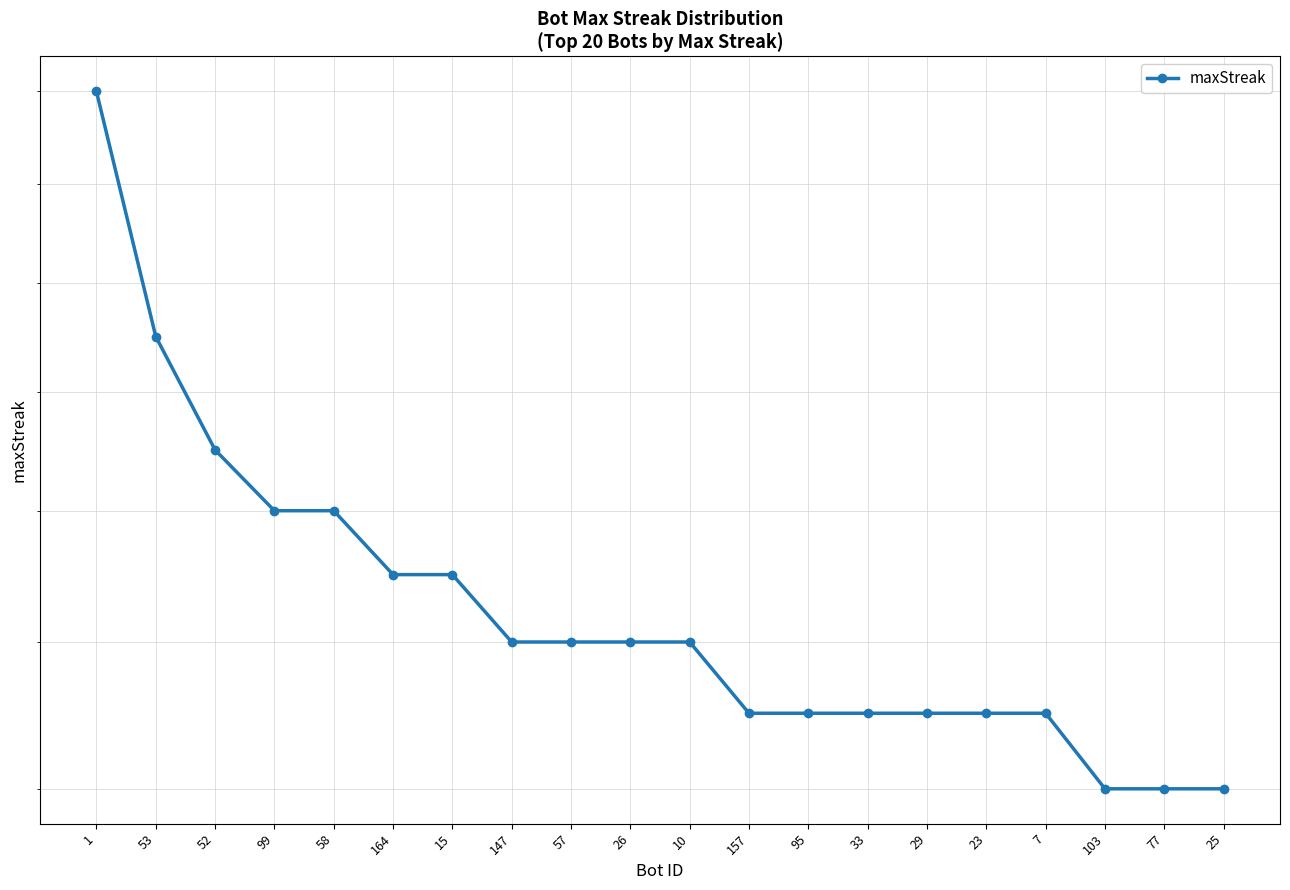

Which category has the lowest value across all series?

103